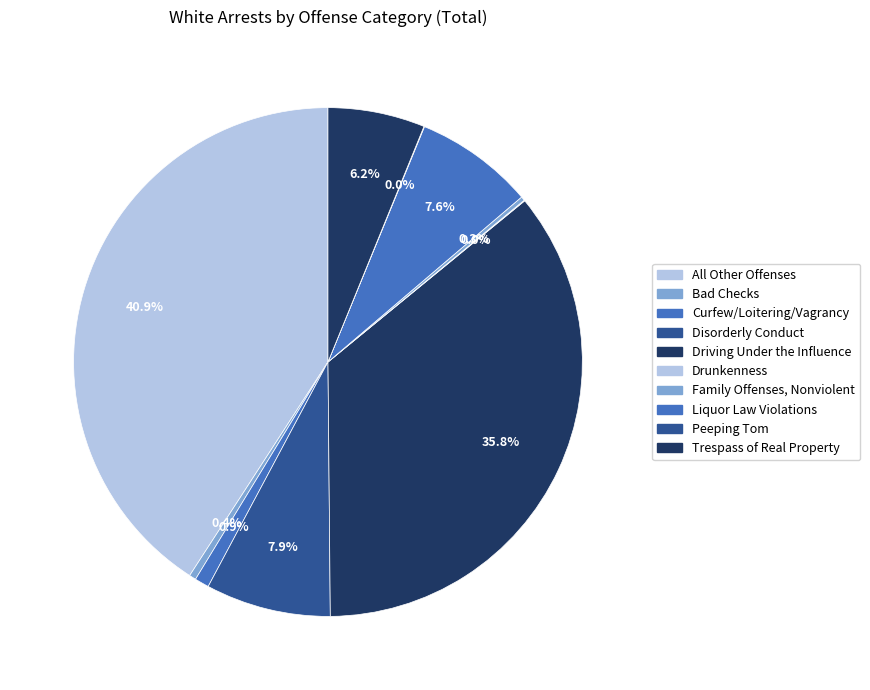

To the nearest percent, what is the average slice percentage?

10%